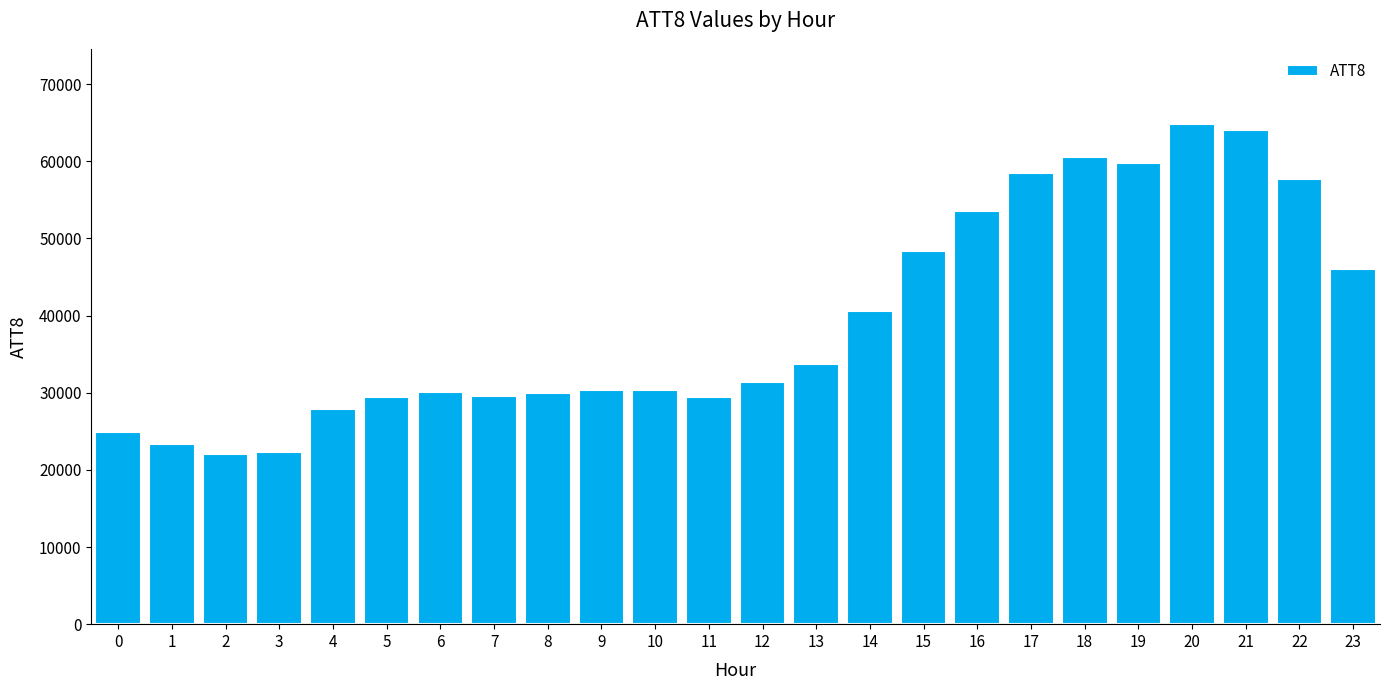

Is it true that the value at 13 is 17124?

False